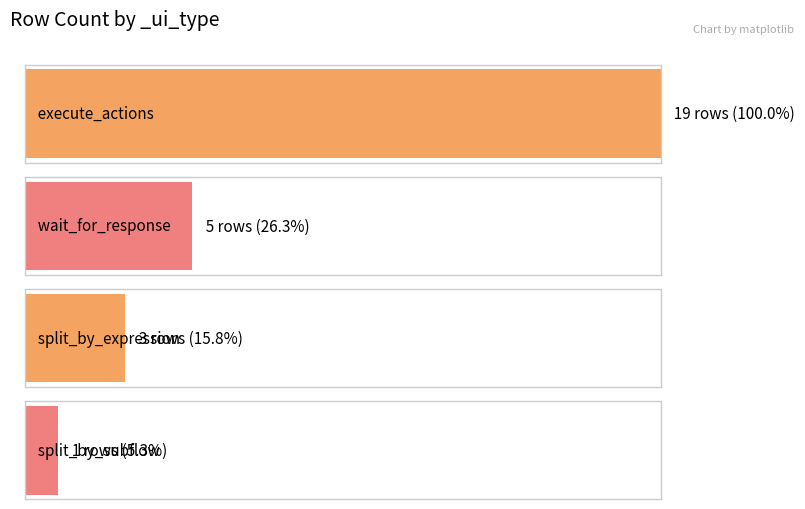

Between split_by_expression and split_by_subflow, which is larger?

split_by_expression